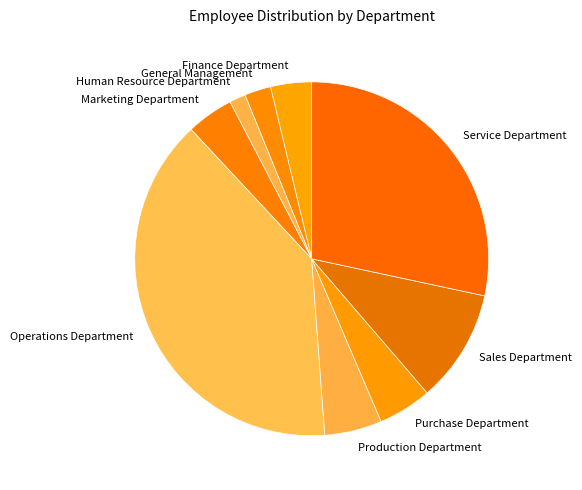

Is it true that Human Resource Department is 1% of the pie?

True